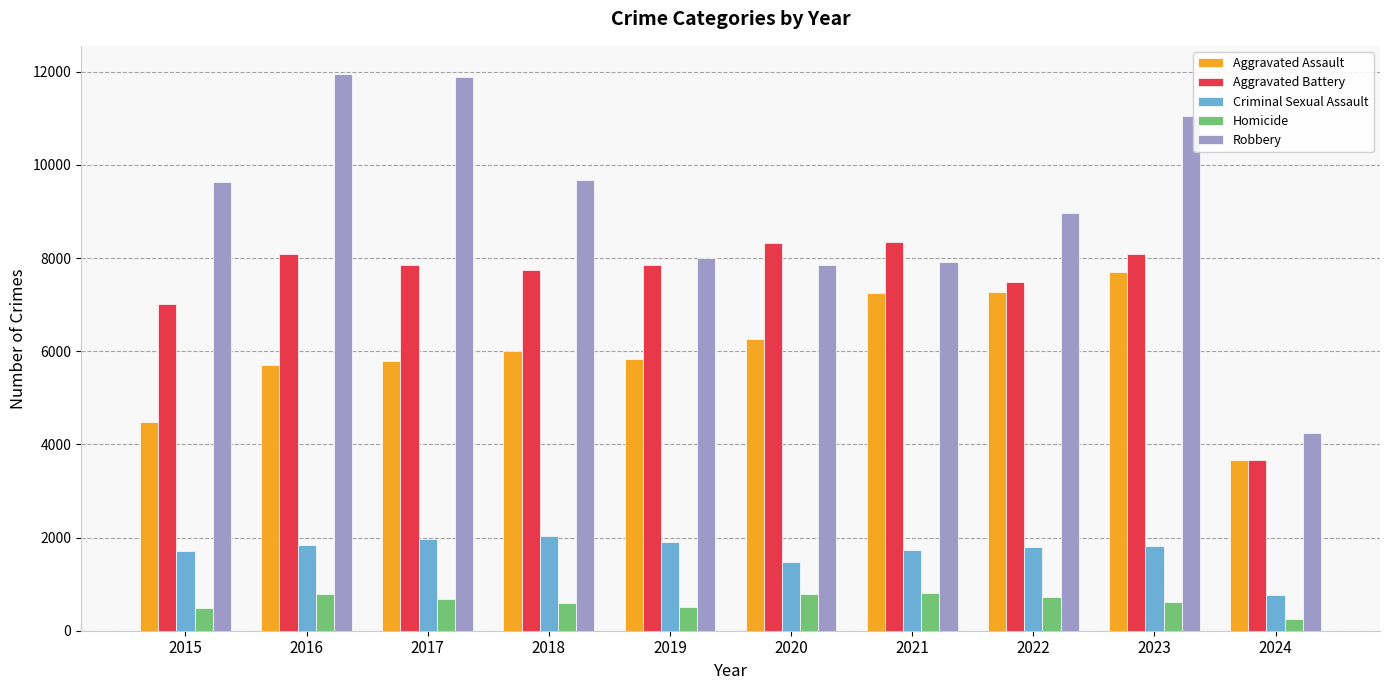

What is the spread (max minus min) of values at 2021?

7543